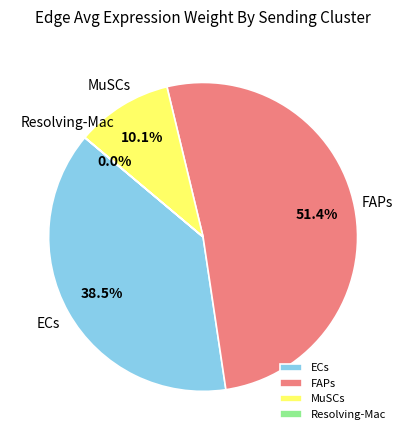

Which slice is the largest?

FAPs